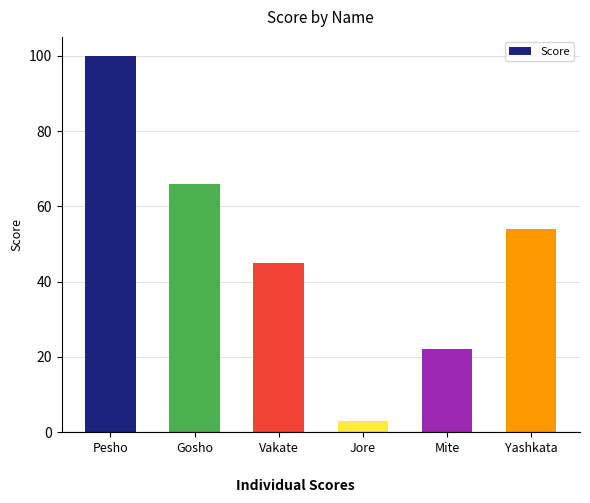

Approximately how many times larger is the value at Yashkata compared to Jore?

18.0